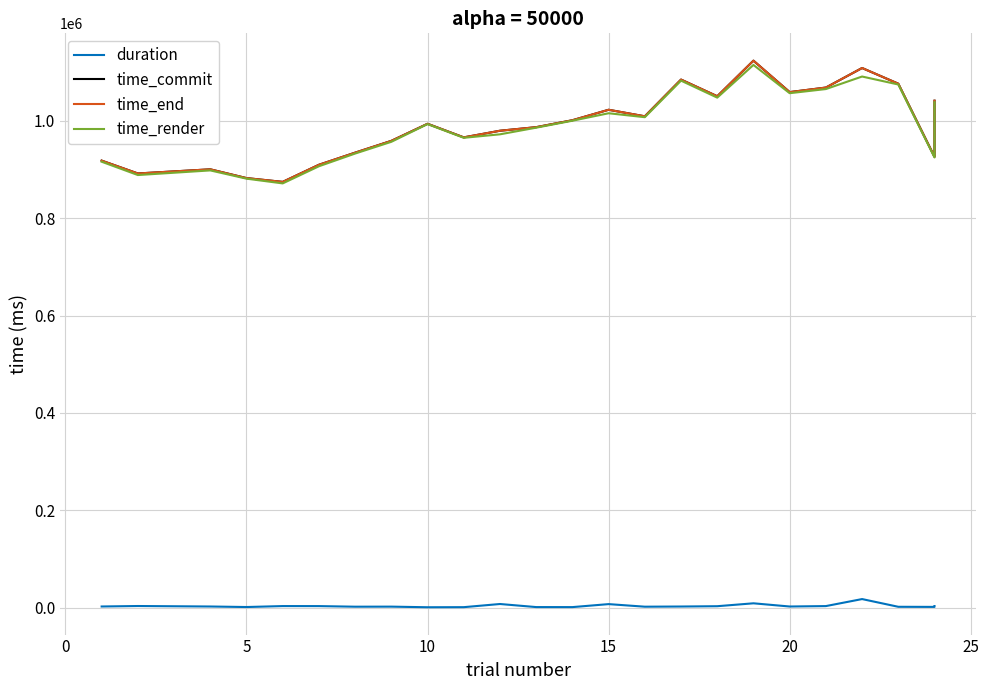

Rank the series by their maximum value, from highest to lowest.

time_commit, time_end, time_render, duration